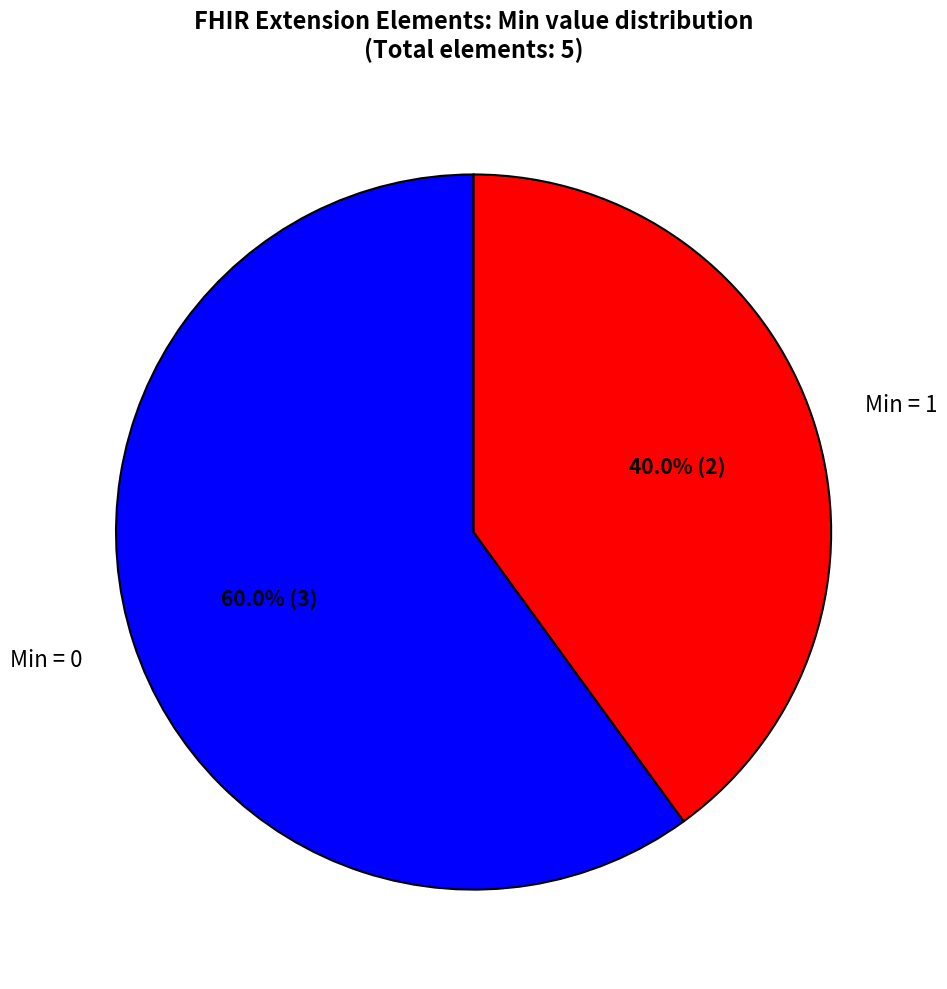

To the nearest percent, what is the average slice percentage?

50%